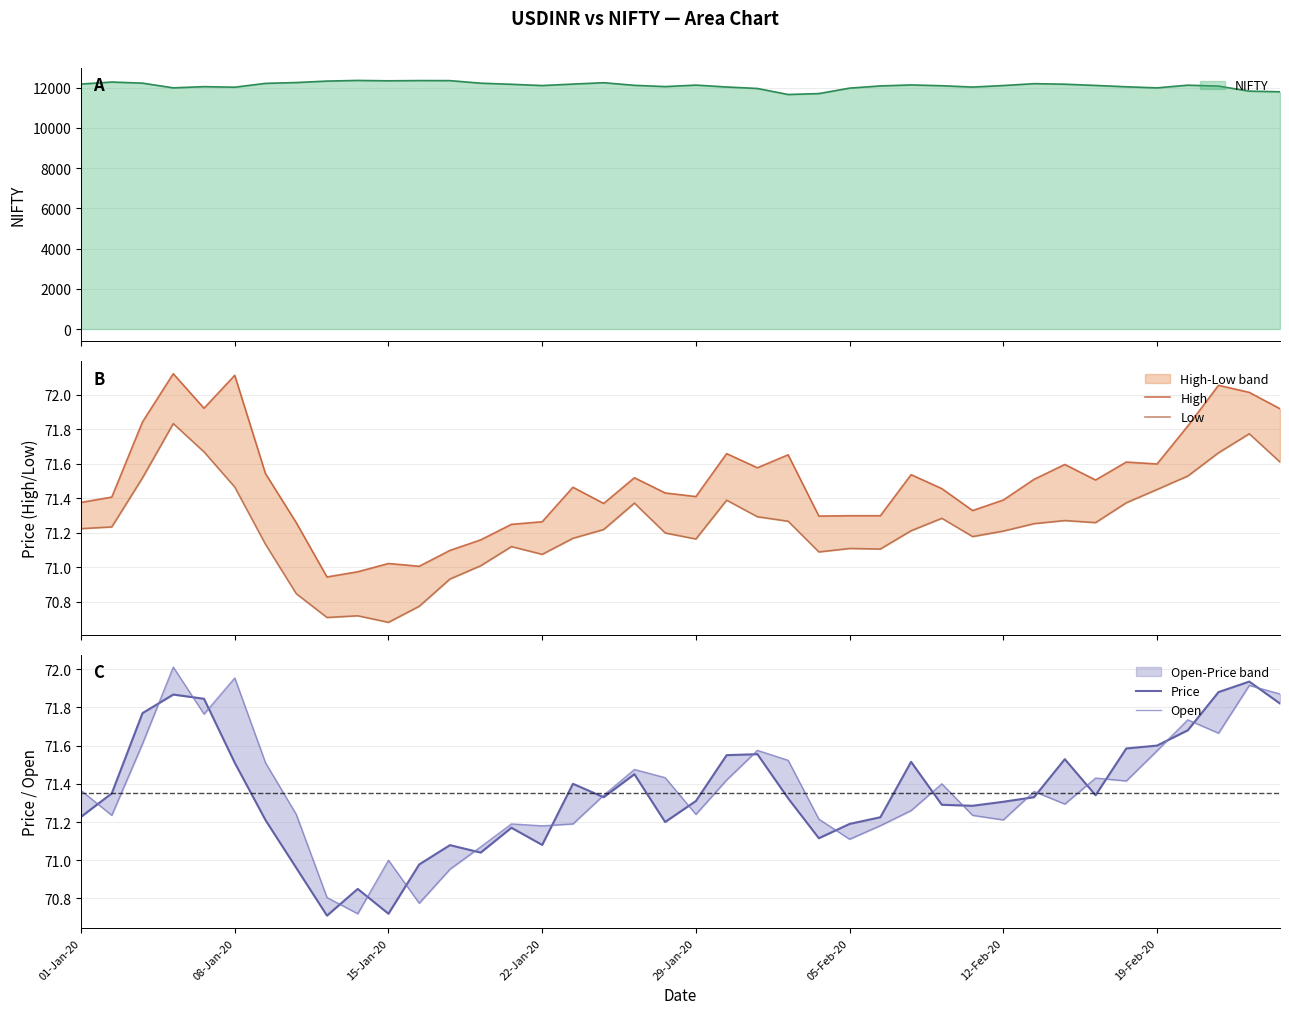

Which series has the widest spread of values?

Open